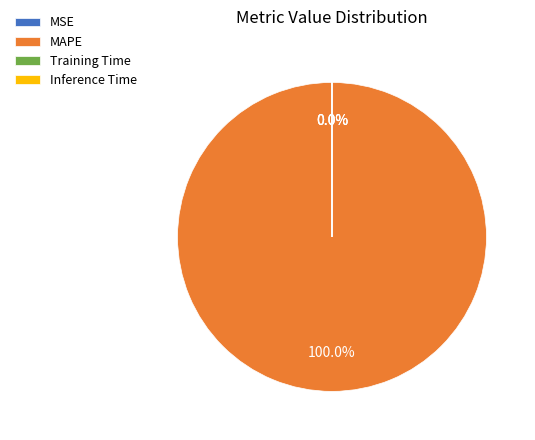

Which slice is the smallest?

Inference Time